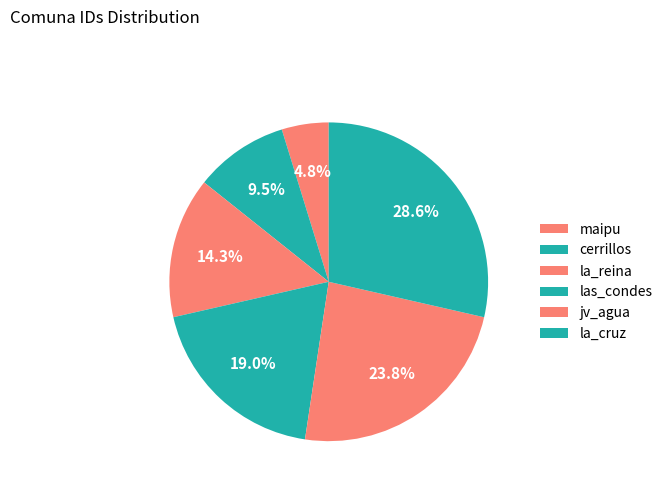

How many slices are in this pie chart?

6